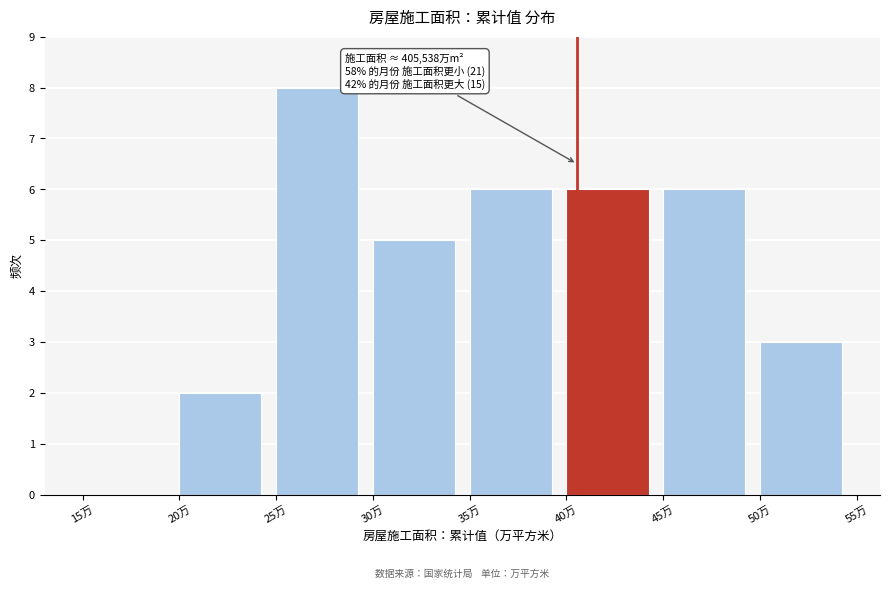

Reading left to right, transcribe all the data shown in this chart.

15万=0	20万=2	25万=8	30万=5	35万=6	40万=6	45万=6	50万=3